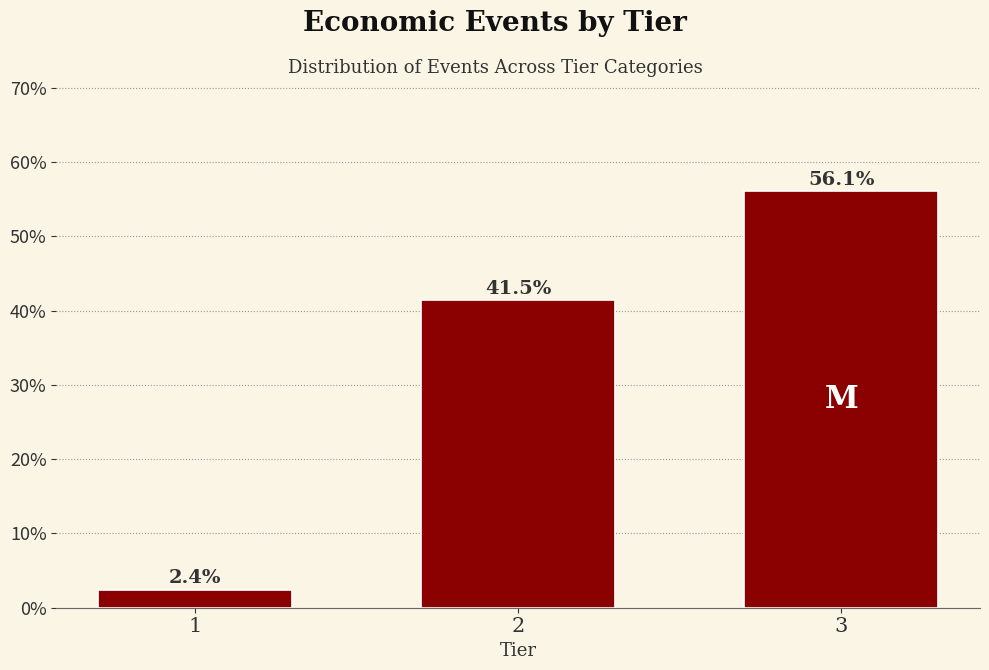

Reading left to right, what are all the values shown in this chart?

2.4	41.5	56.1